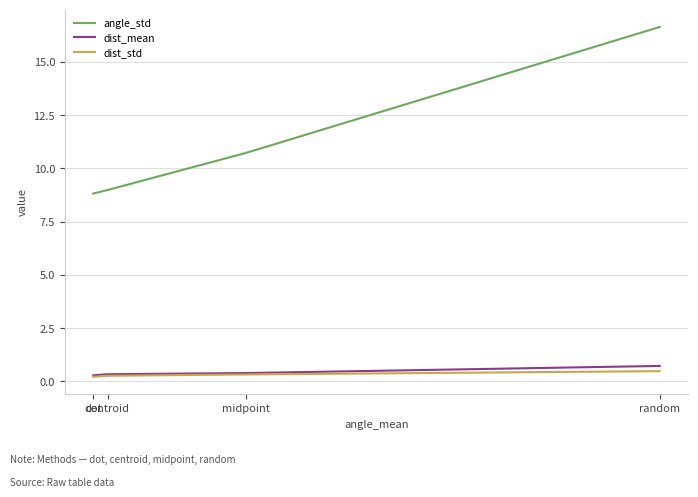

What position from the left is dot?

1